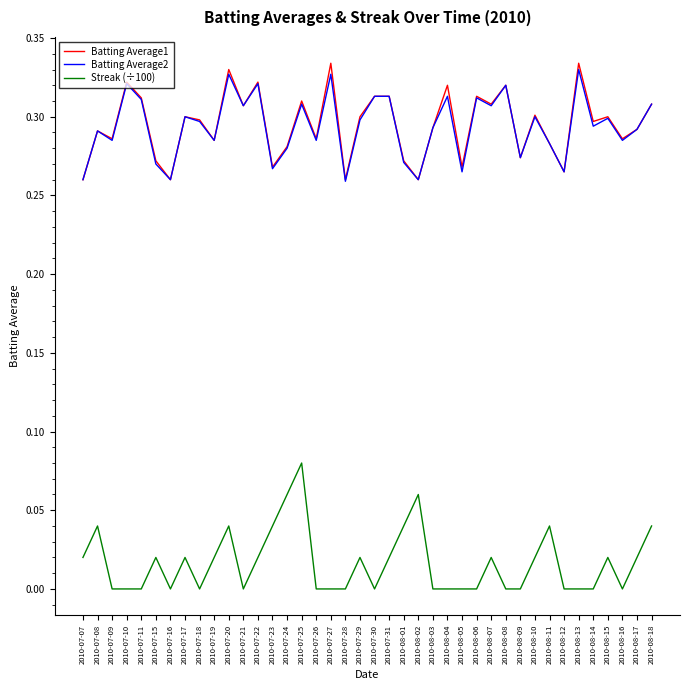

True or false: Streak (÷100) and Batting Average1 intersect in this chart.

False